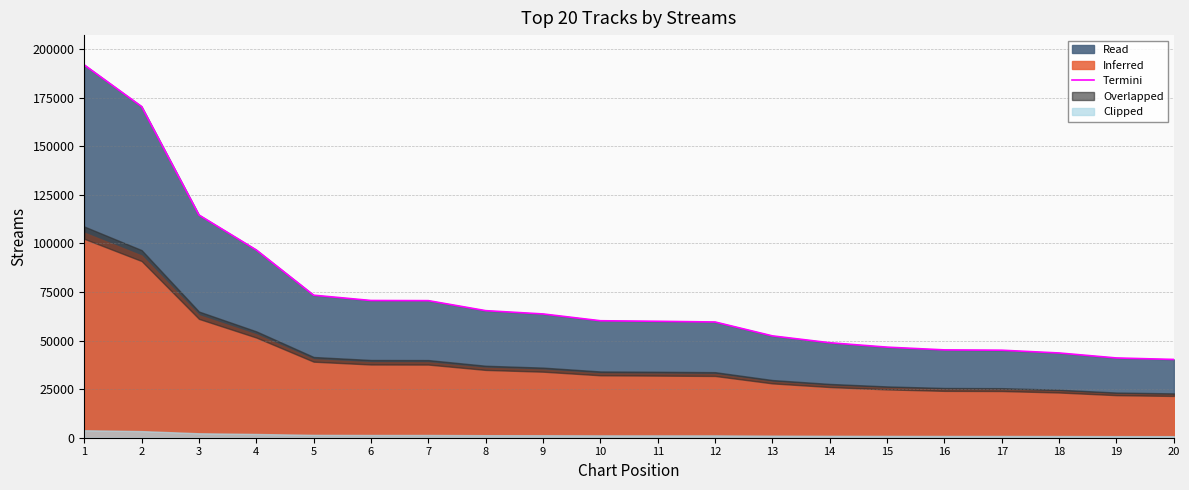

List the labels in order of value, largest first.

1, 2, 3, 4, 5, 6, 7, 8, 9, 10, 11, 12, 13, 14, 15, 16, 17, 18, 19, 20